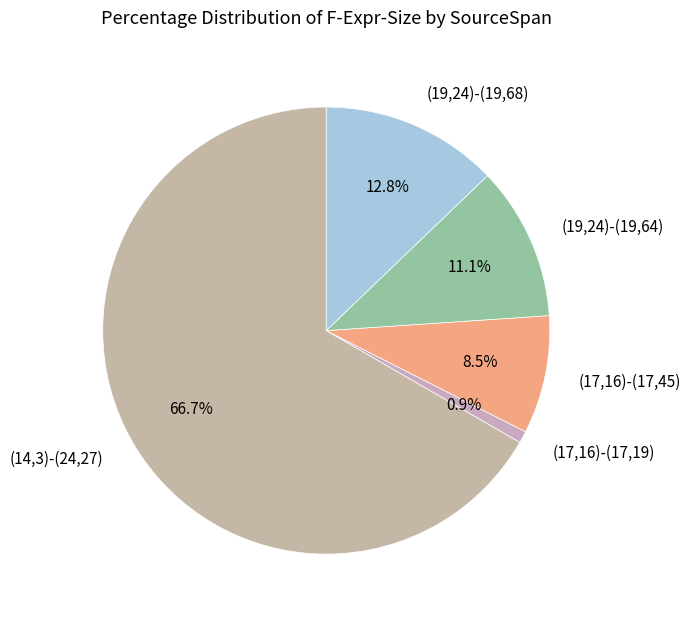

Is (14,3)-(24,27) the majority of the pie?

Yes